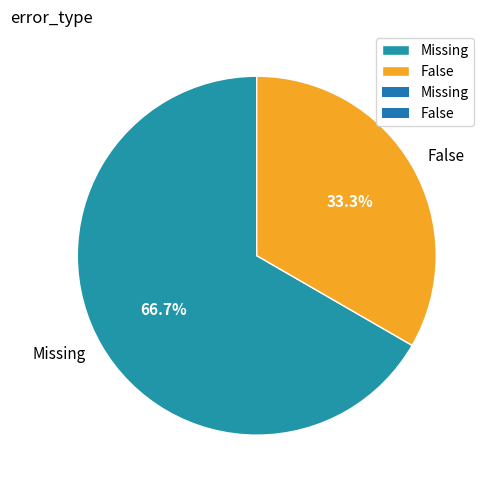

The False slice represents 33% of the pie. True or false?

True